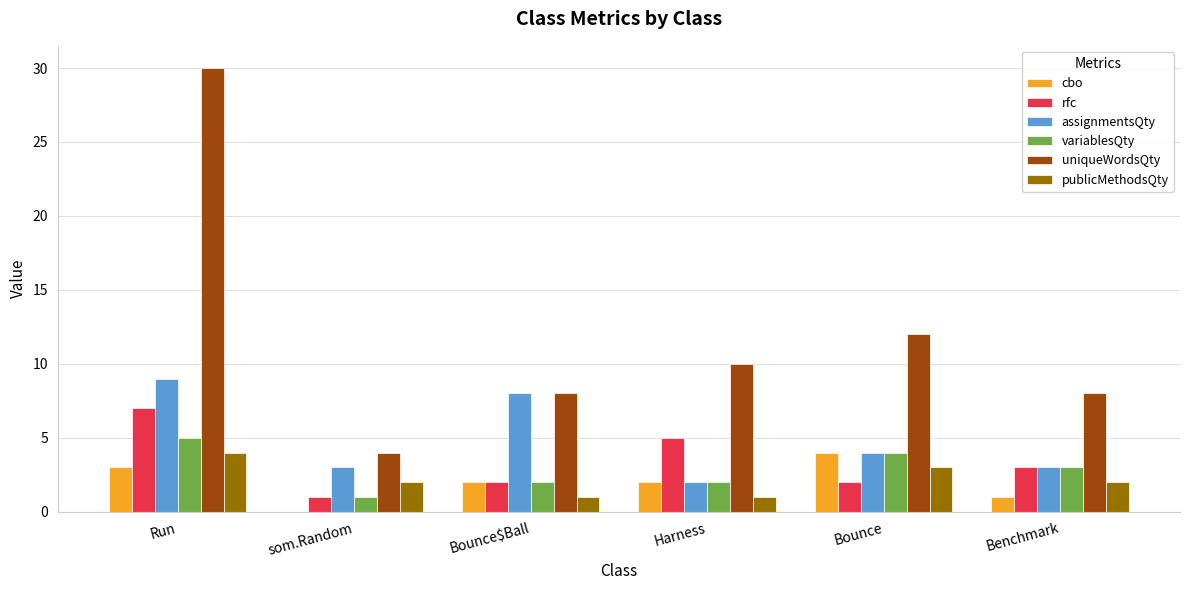

Where does the assignmentsQty series first go above 4?

Run